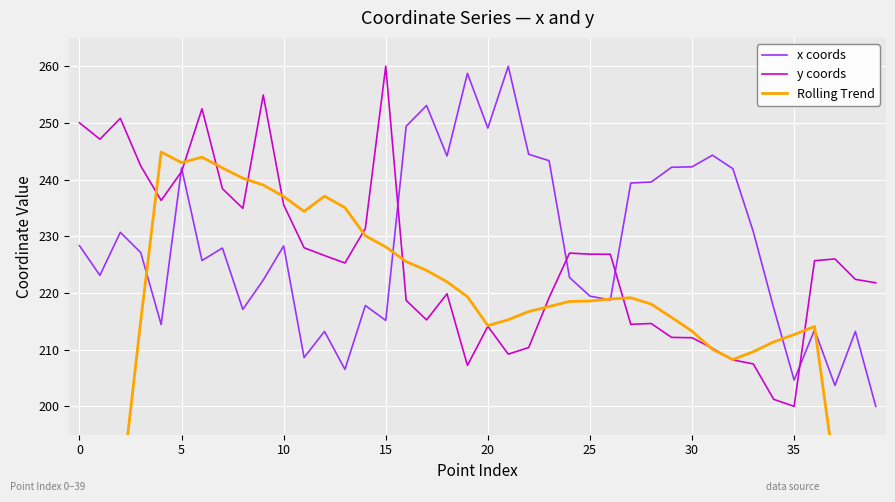

Which series has the widest spread of values?

Rolling Trend